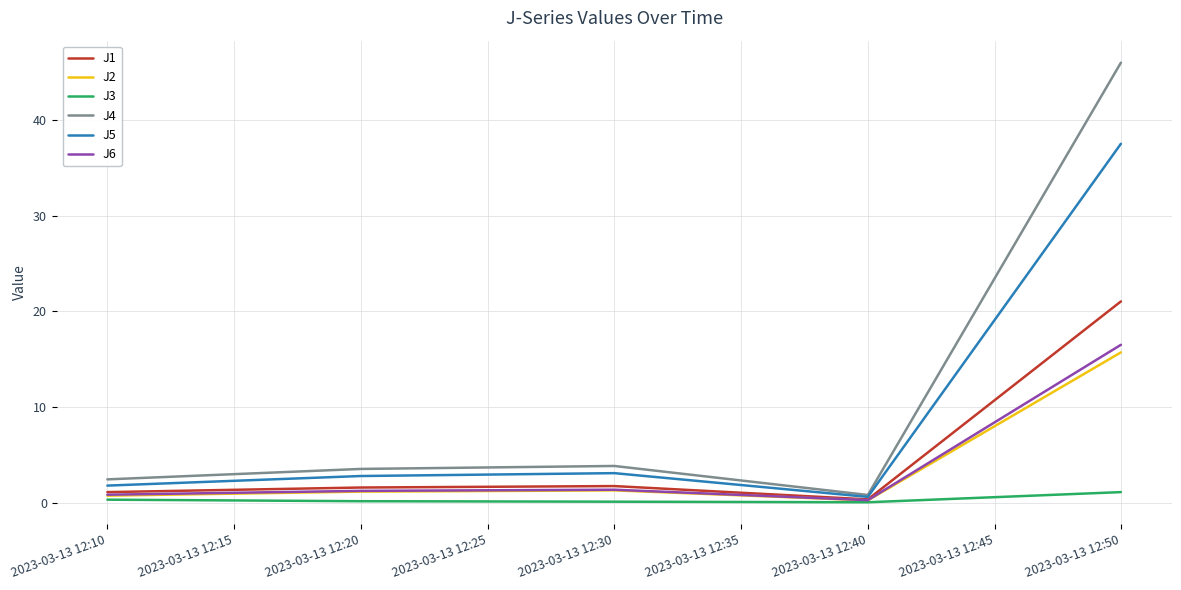

Which series has the largest range (max minus min)?

J4